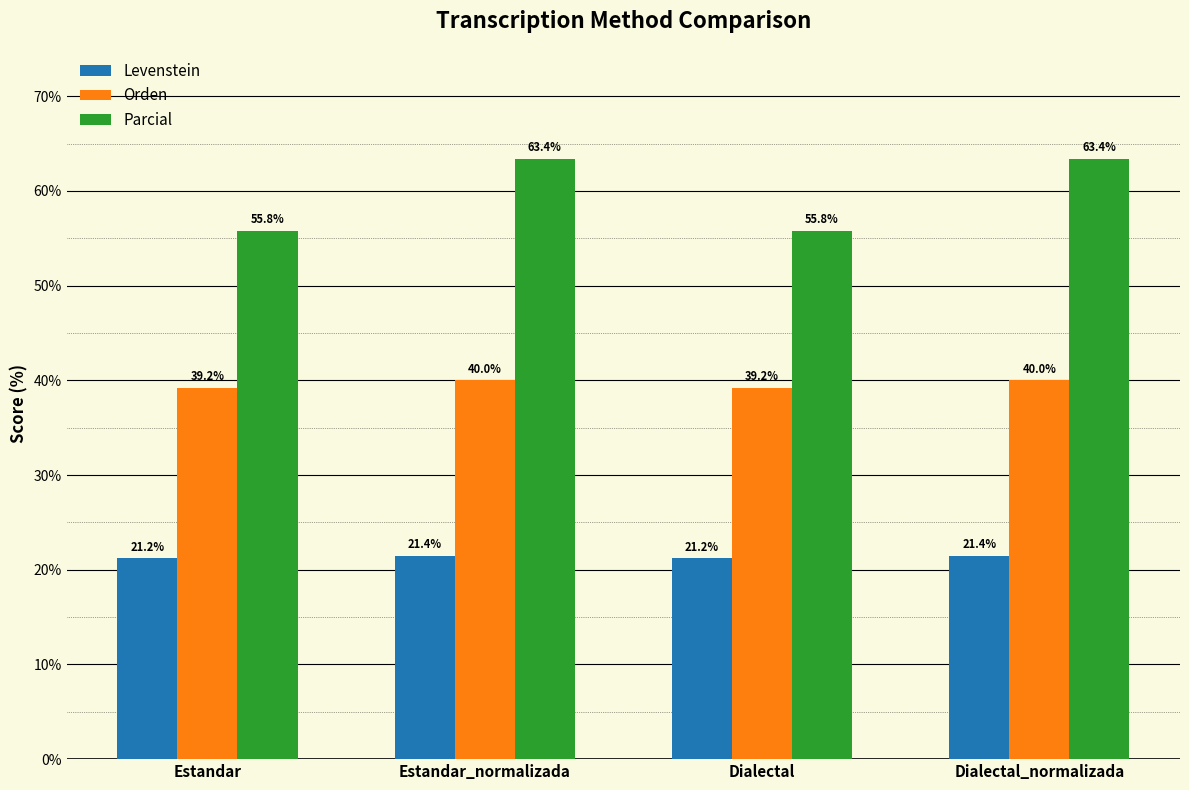

Rank the series by their average value, from highest to lowest.

Parcial, Orden, Levenstein